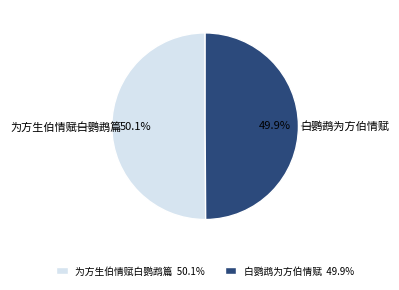

How many segments does this pie chart have?

2